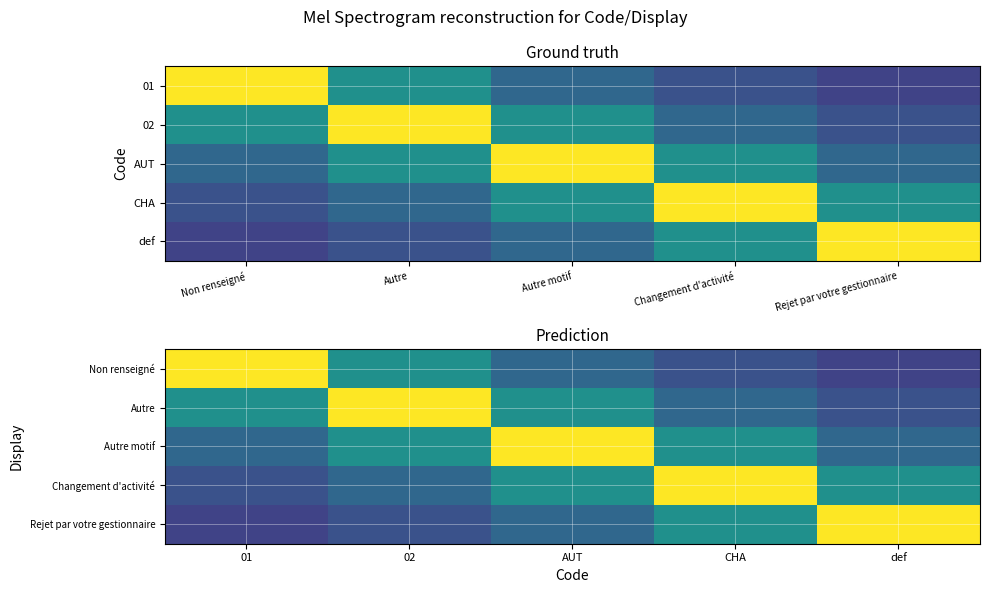

The Autre motif series shows 0.3 at 01. True or false?

True